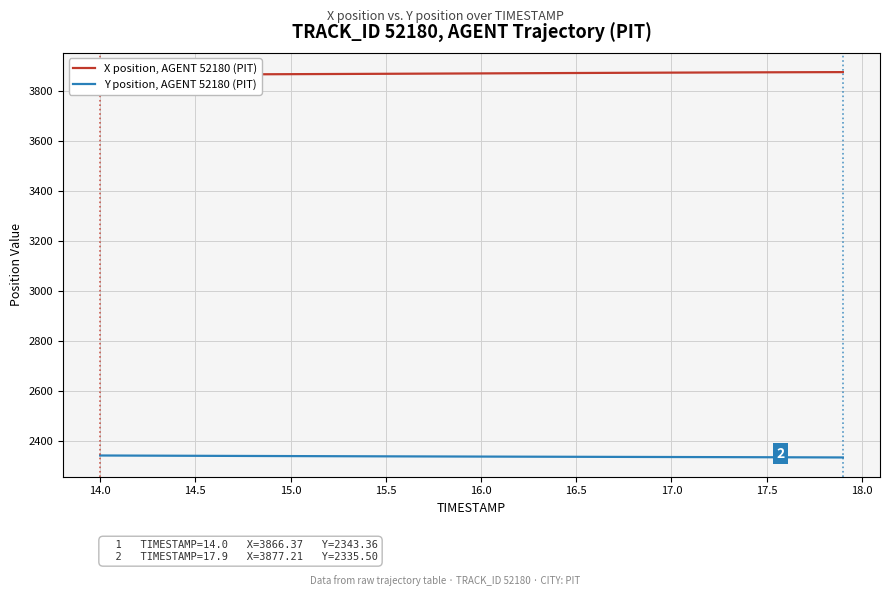

Rank the series by their maximum value, from lowest to highest.

Y position, AGENT 52180 (PIT), X position, AGENT 52180 (PIT)